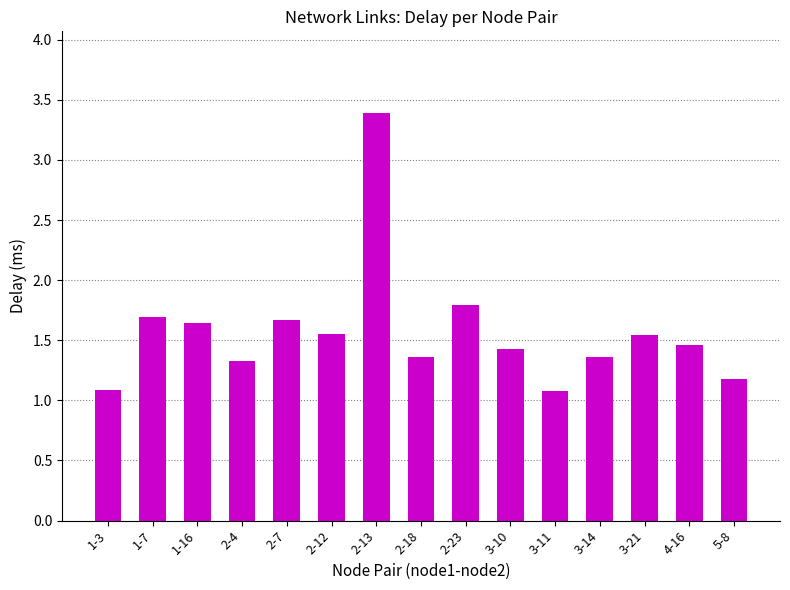

What is the label of the 6th bar from the left?

2-12